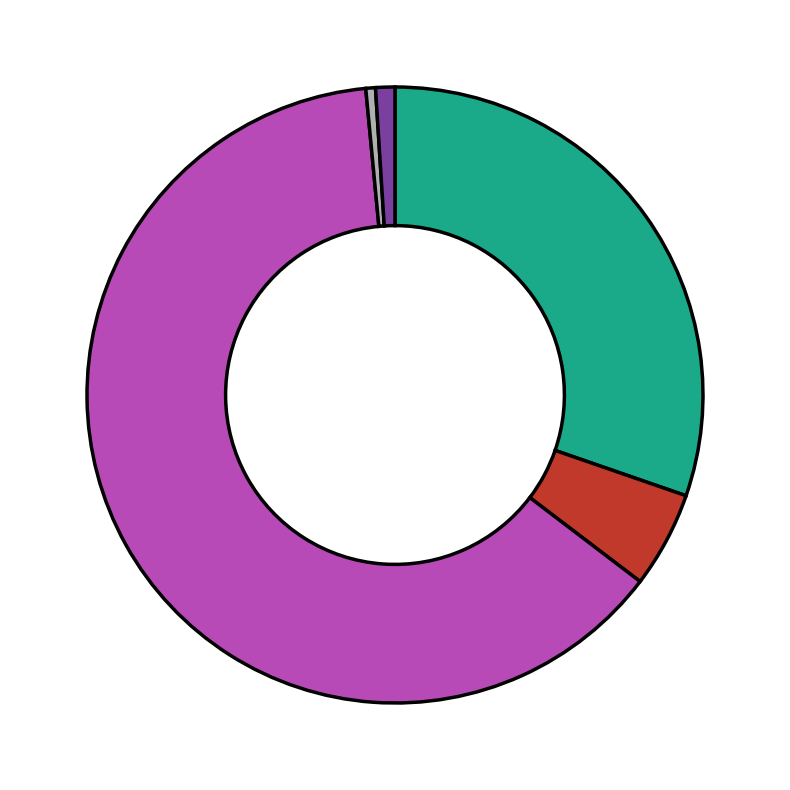

Does any single category account for the majority?

Yes